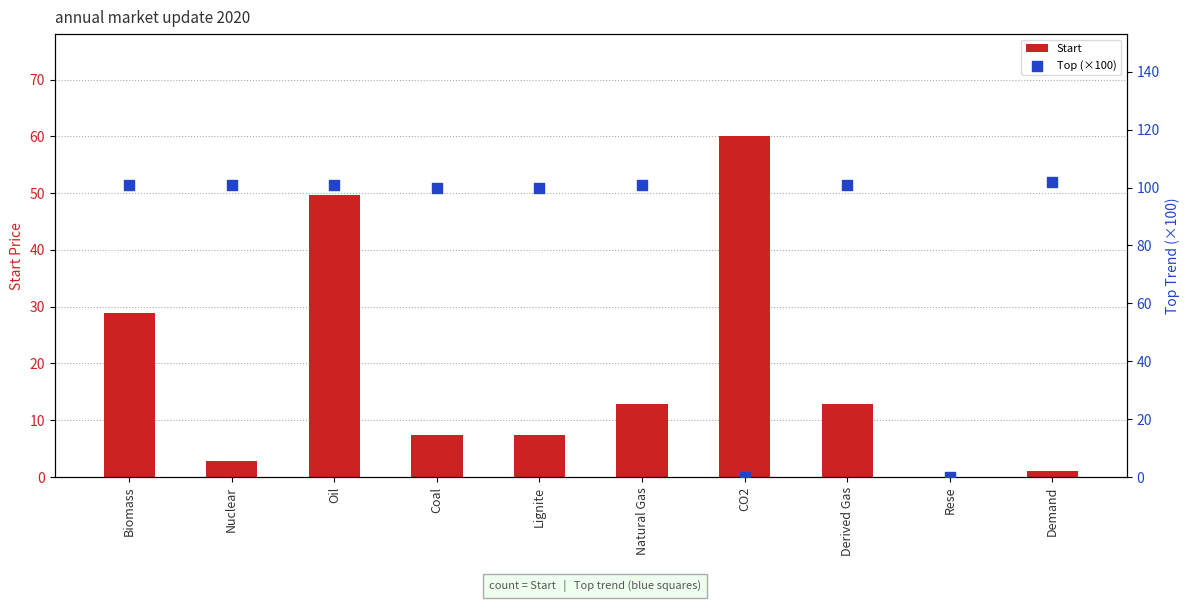

Which series has the largest total across all categories?

Top (×100)